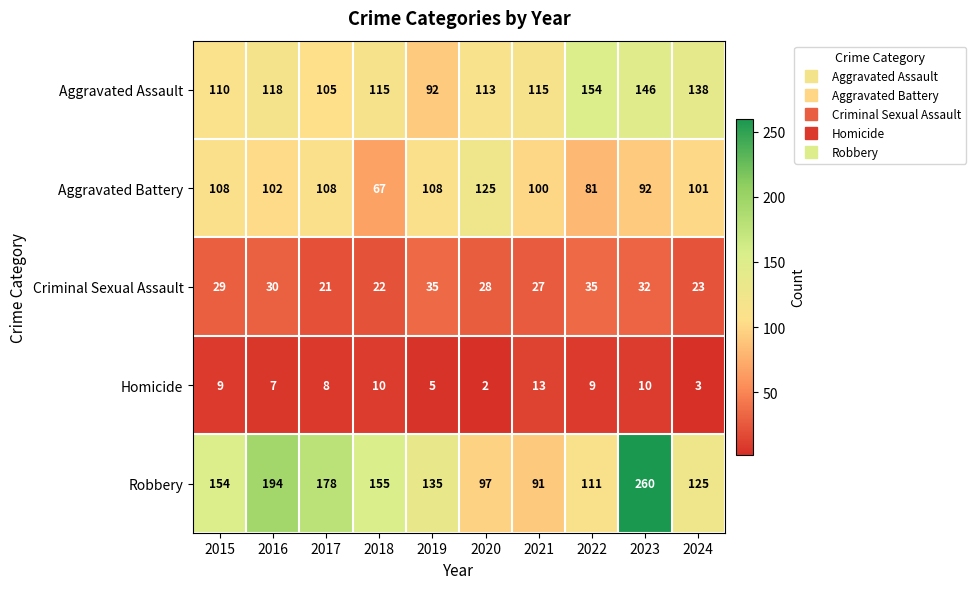

What is the difference between the highest and lowest values at 2020?

123